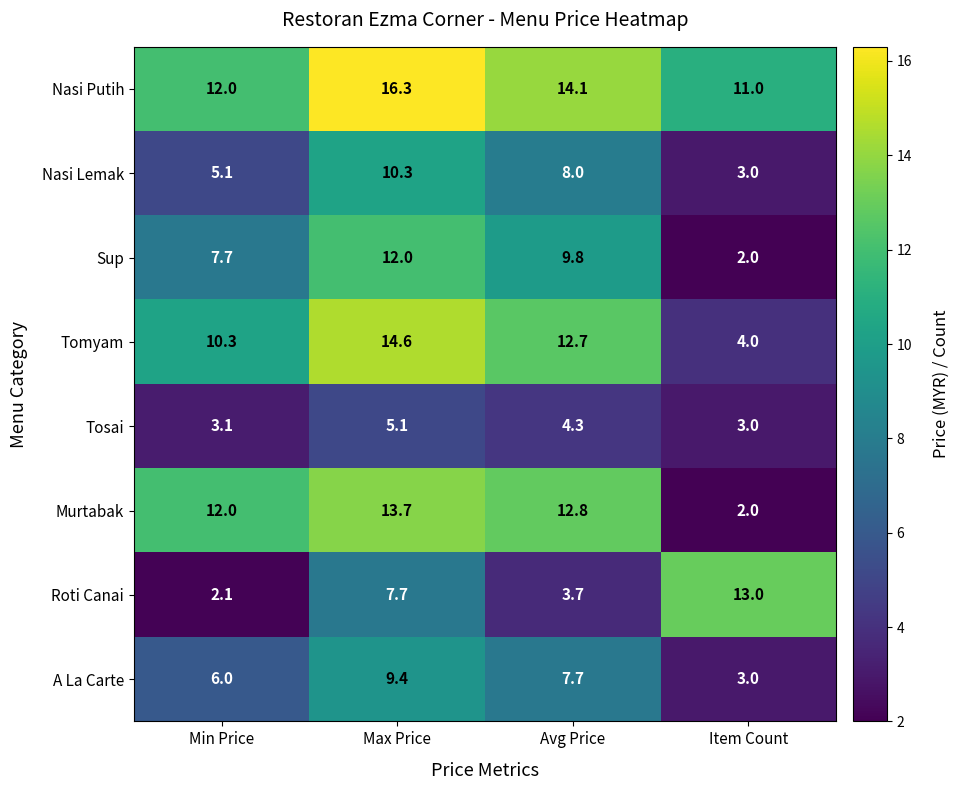

At which category is the sum across all series the highest?

Max Price